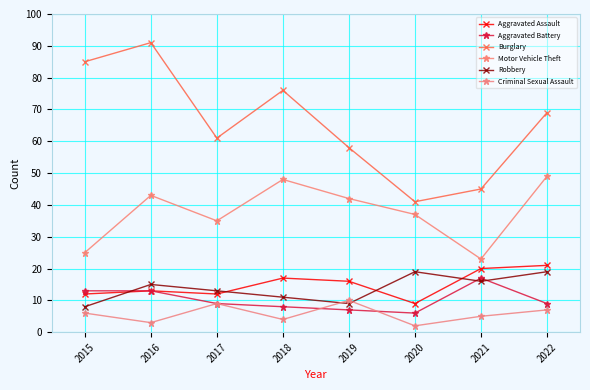

What is the maximum value shown in the chart?

91